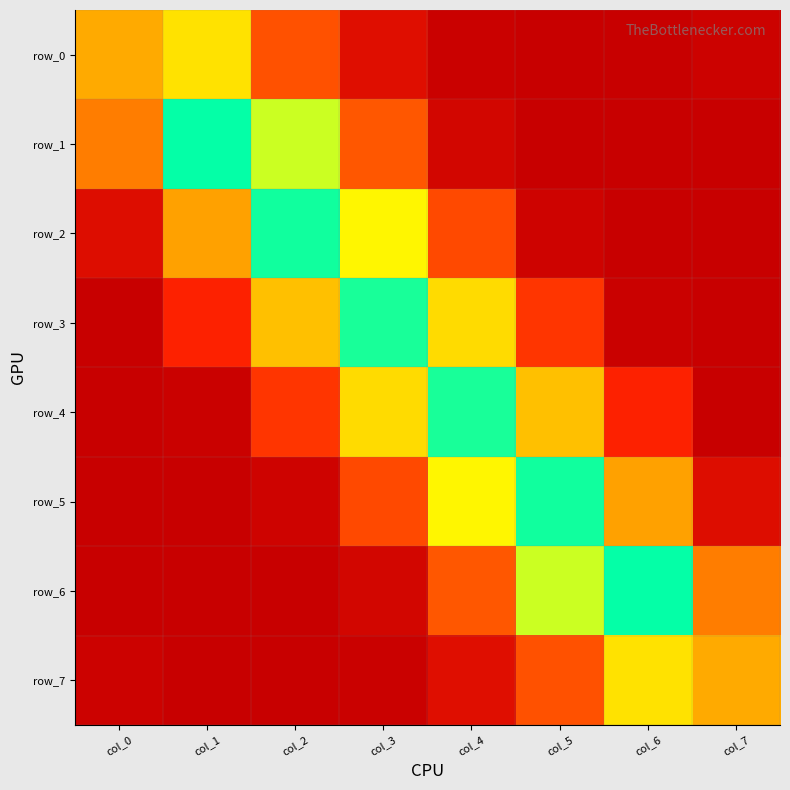

What is the total value across all series at col_0?

0.8